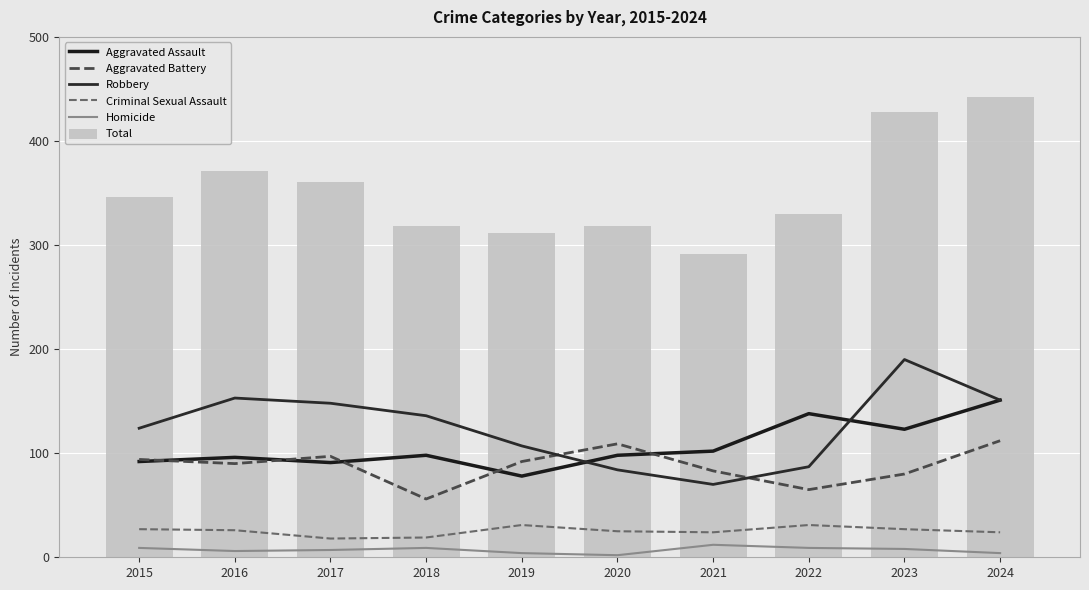

Between 2019 and 2022, which series saw the biggest shift?

Aggravated Assault